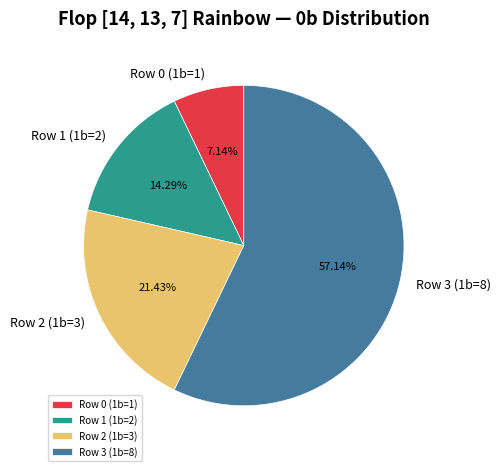

Does Row 3 (1b=8) represent more than half of the total?

Yes